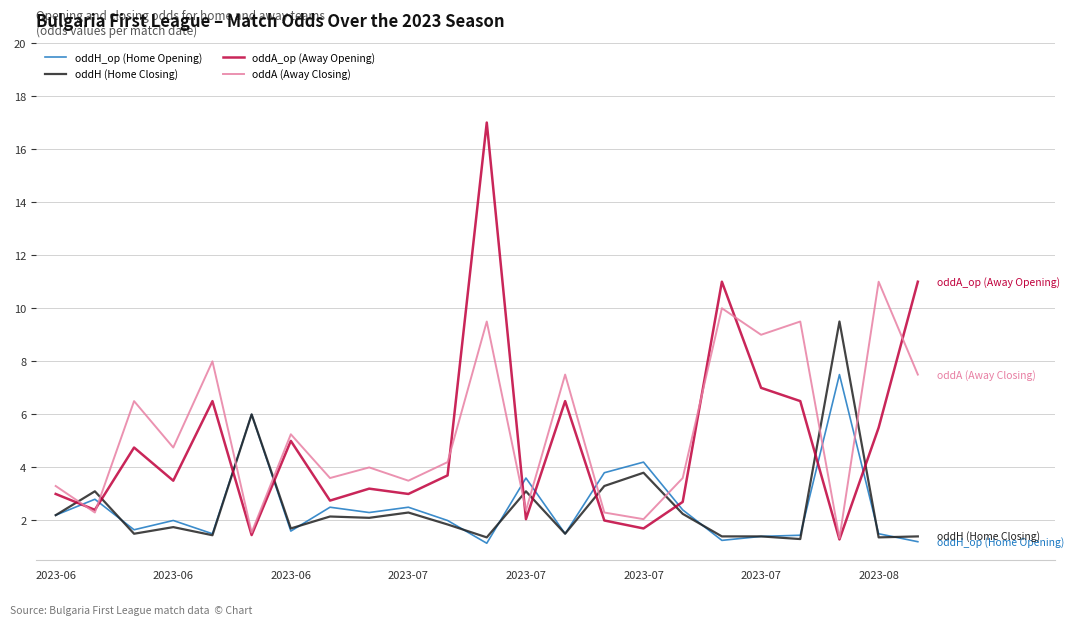

Which series has the largest range (max minus min)?

oddA_op (Away Opening)